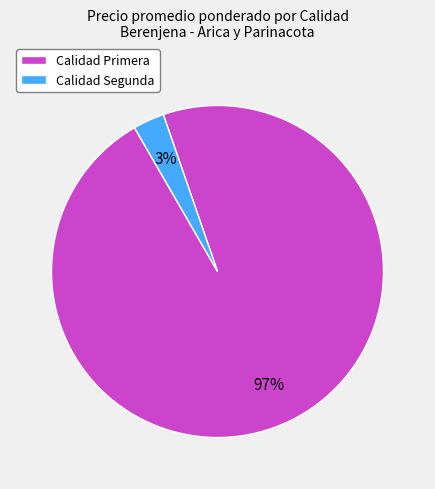

Does any single category account for the majority?

Yes